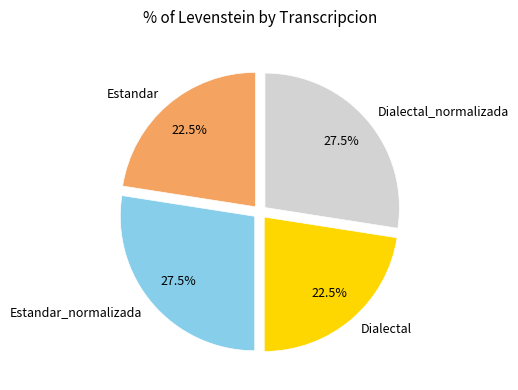

Is there a majority slice in this chart?

No